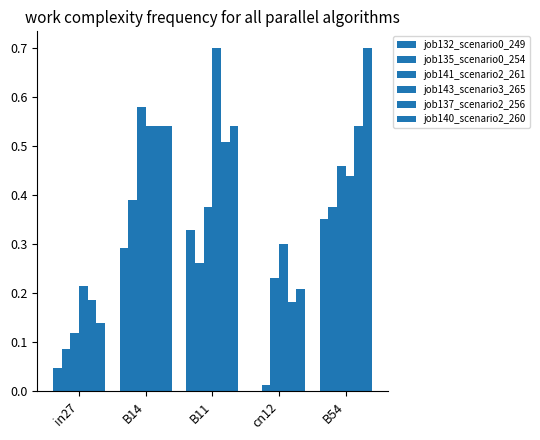

Count the job137_scenario2_256 values in the range 0 to 1.

5